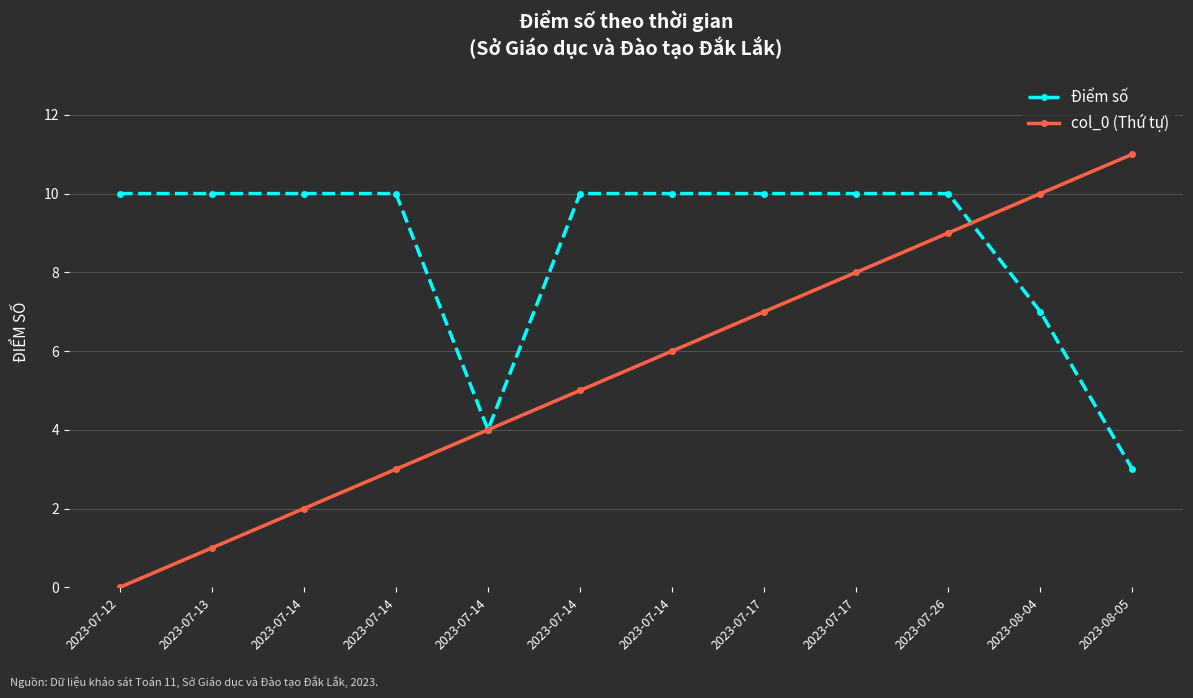

Does the chart have visible grid lines?

Yes